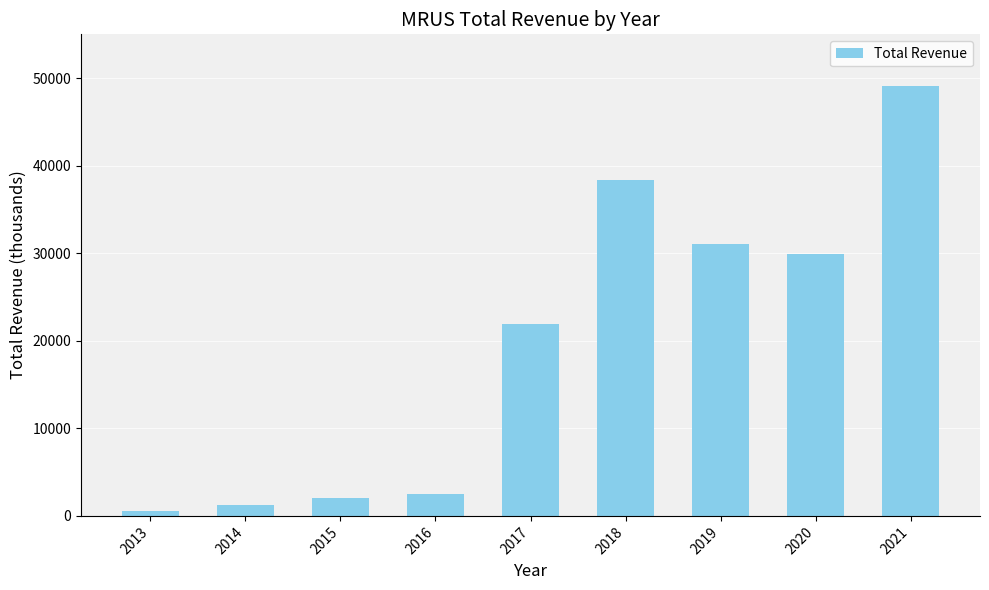

What is the change in value from 2020 to 2021?

+19200